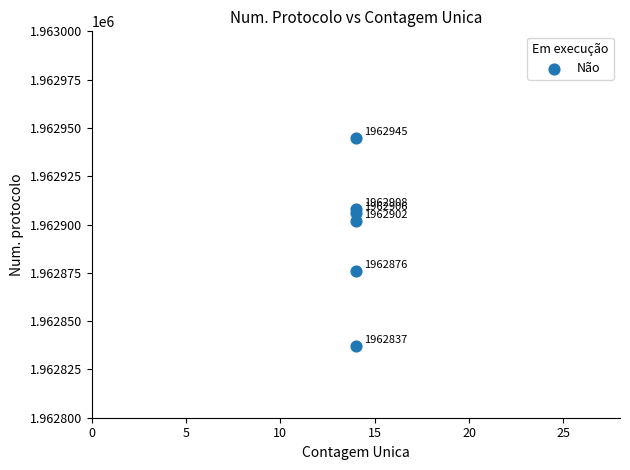

What Y value in the scatter plot is closest to 1962891?

1962902